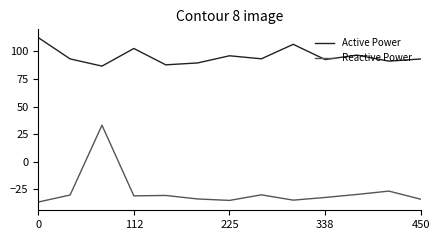

What is the sum of all Active Power values?

1240.5